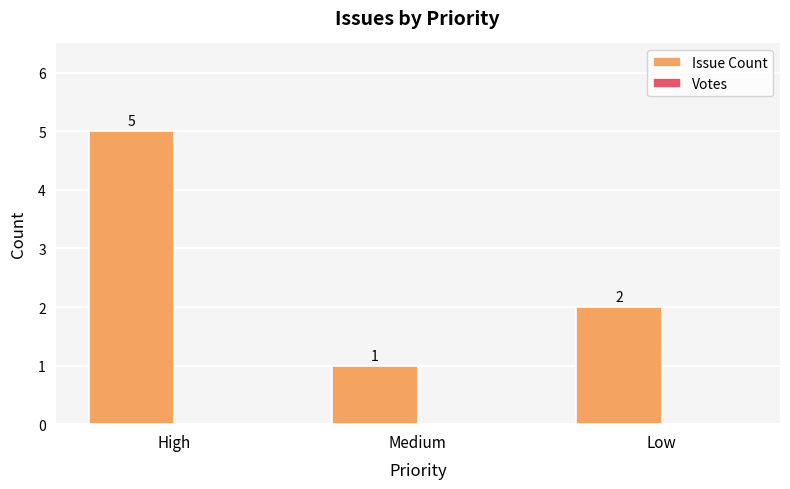

What is the difference between the maximum and minimum values?

4